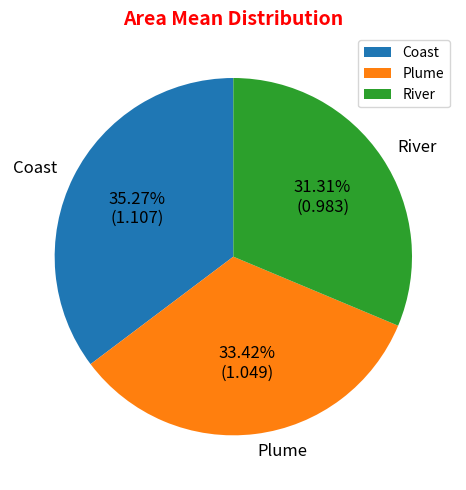

To the nearest percent, what is the average slice percentage?

33%